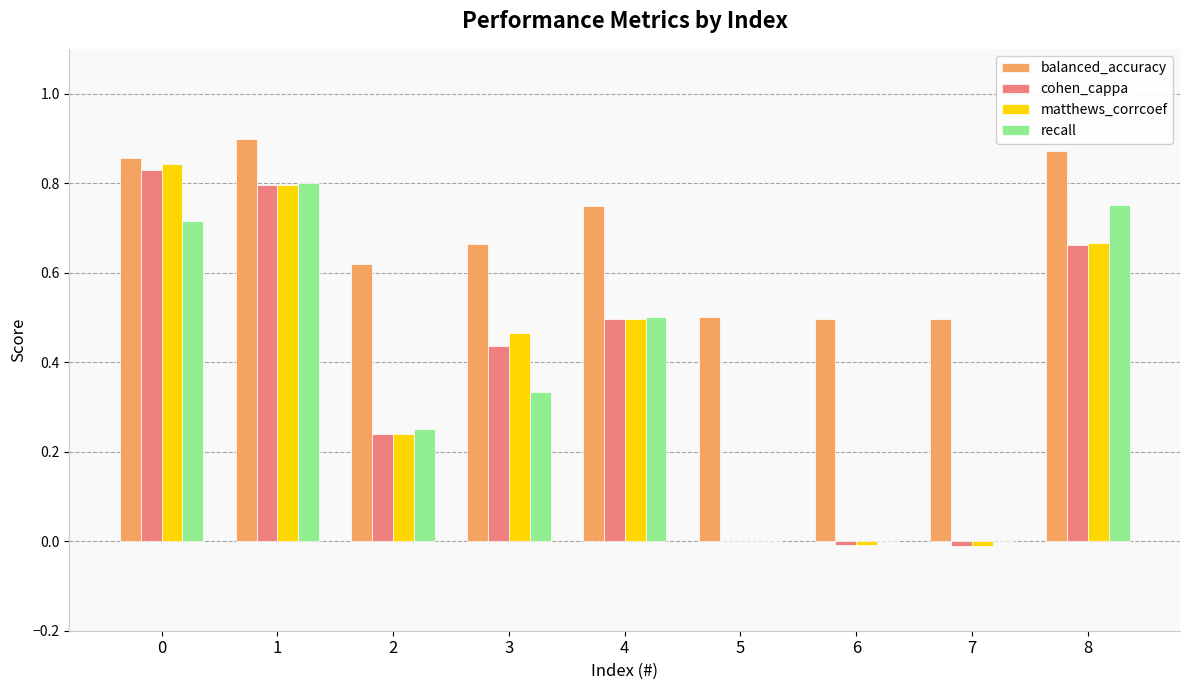

True or false: cohen_cappa has a value of 0.8 at 1.

True